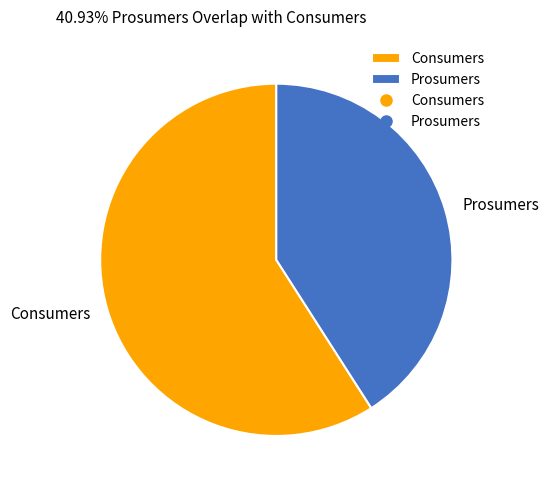

Rank the categories by value from highest to lowest.

Consumers, Prosumers